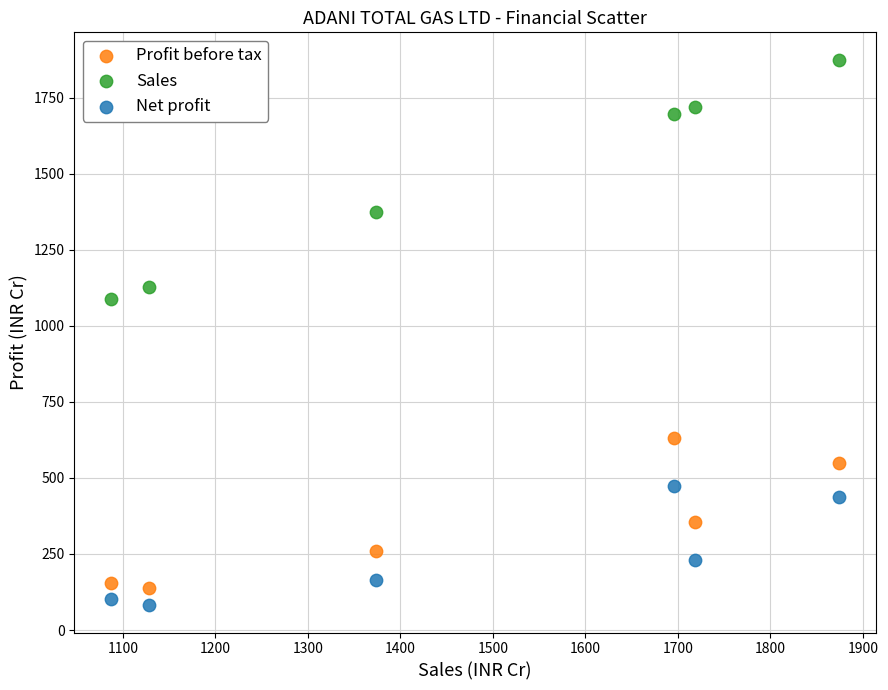

In the Profit before tax series, what Y value is closest to 384?

356.5